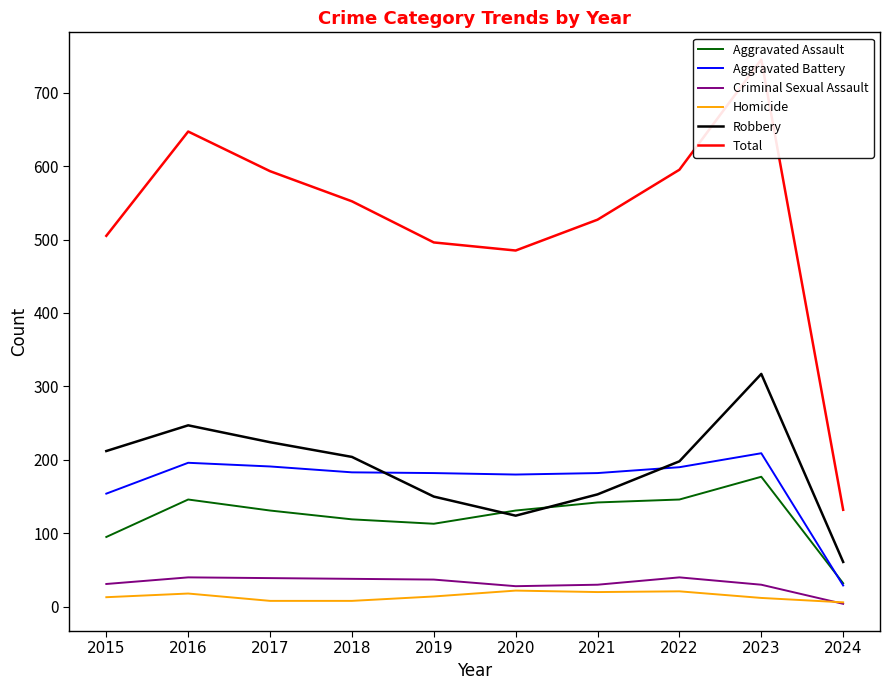

What is the minimum value for Aggravated Battery?

29